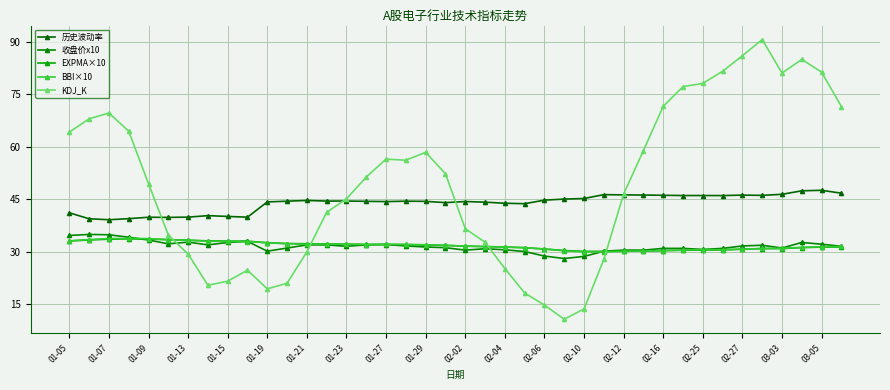

How many lines are shown in the chart?

5